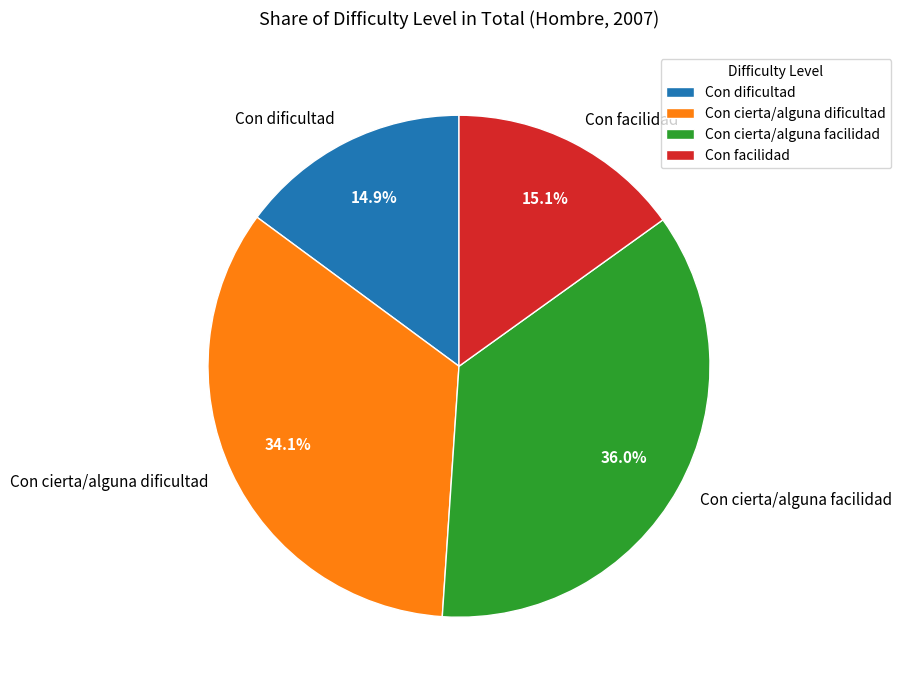

Between Con facilidad and Con cierta/alguna facilidad, which is larger?

Con cierta/alguna facilidad